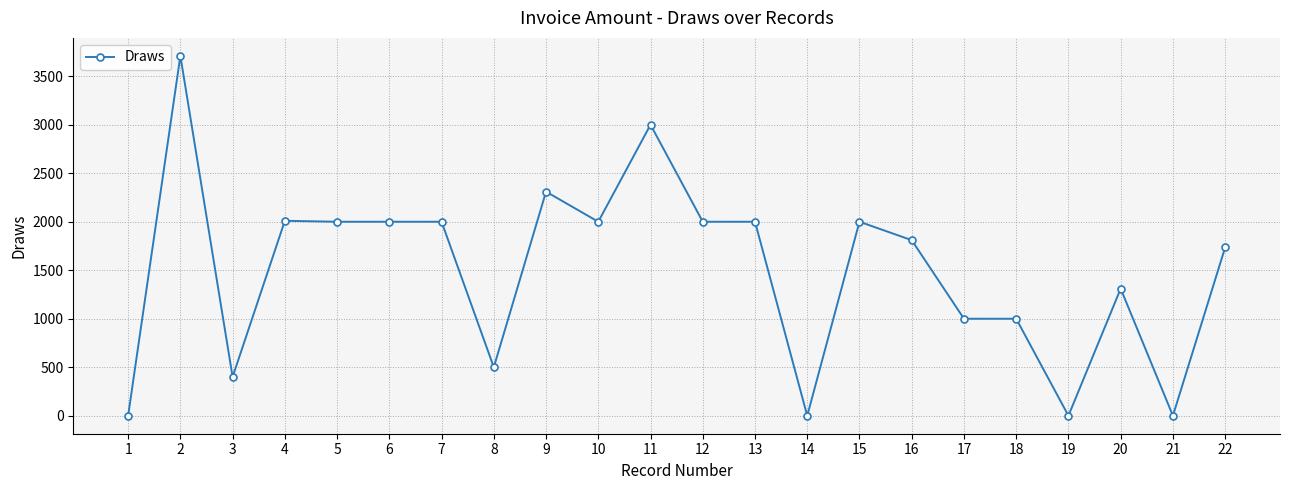

The value at 12 is 2000.0. True or false?

True